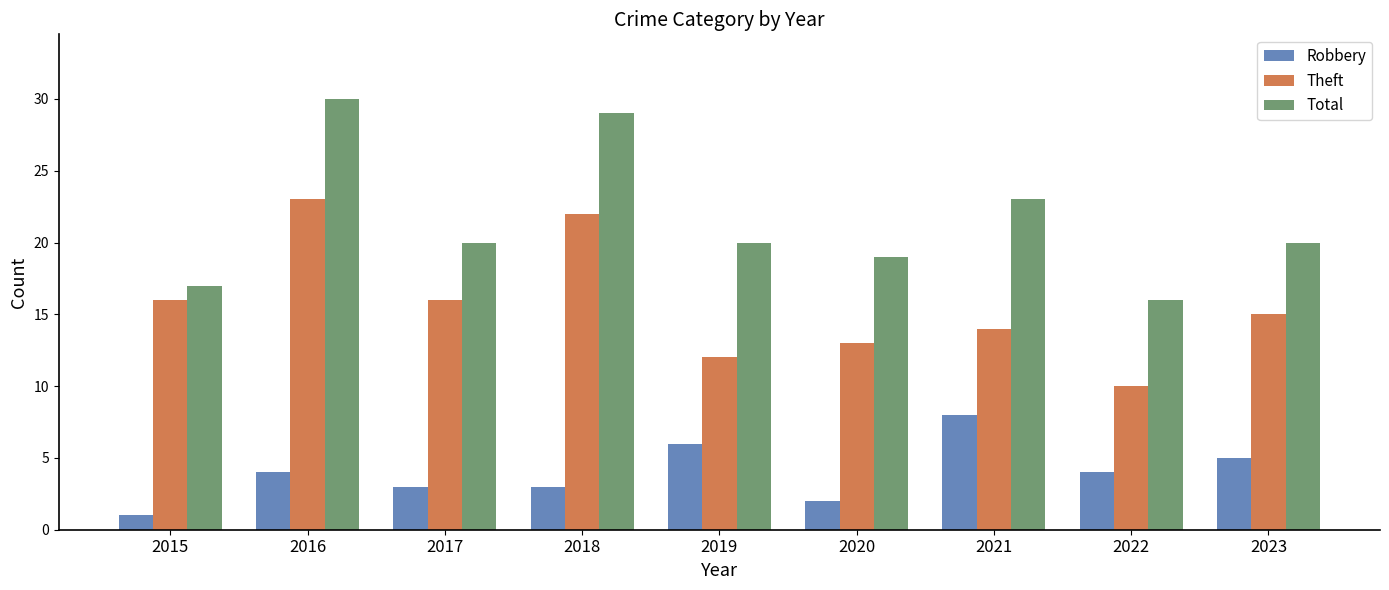

What is the sum of all Robbery values?

36